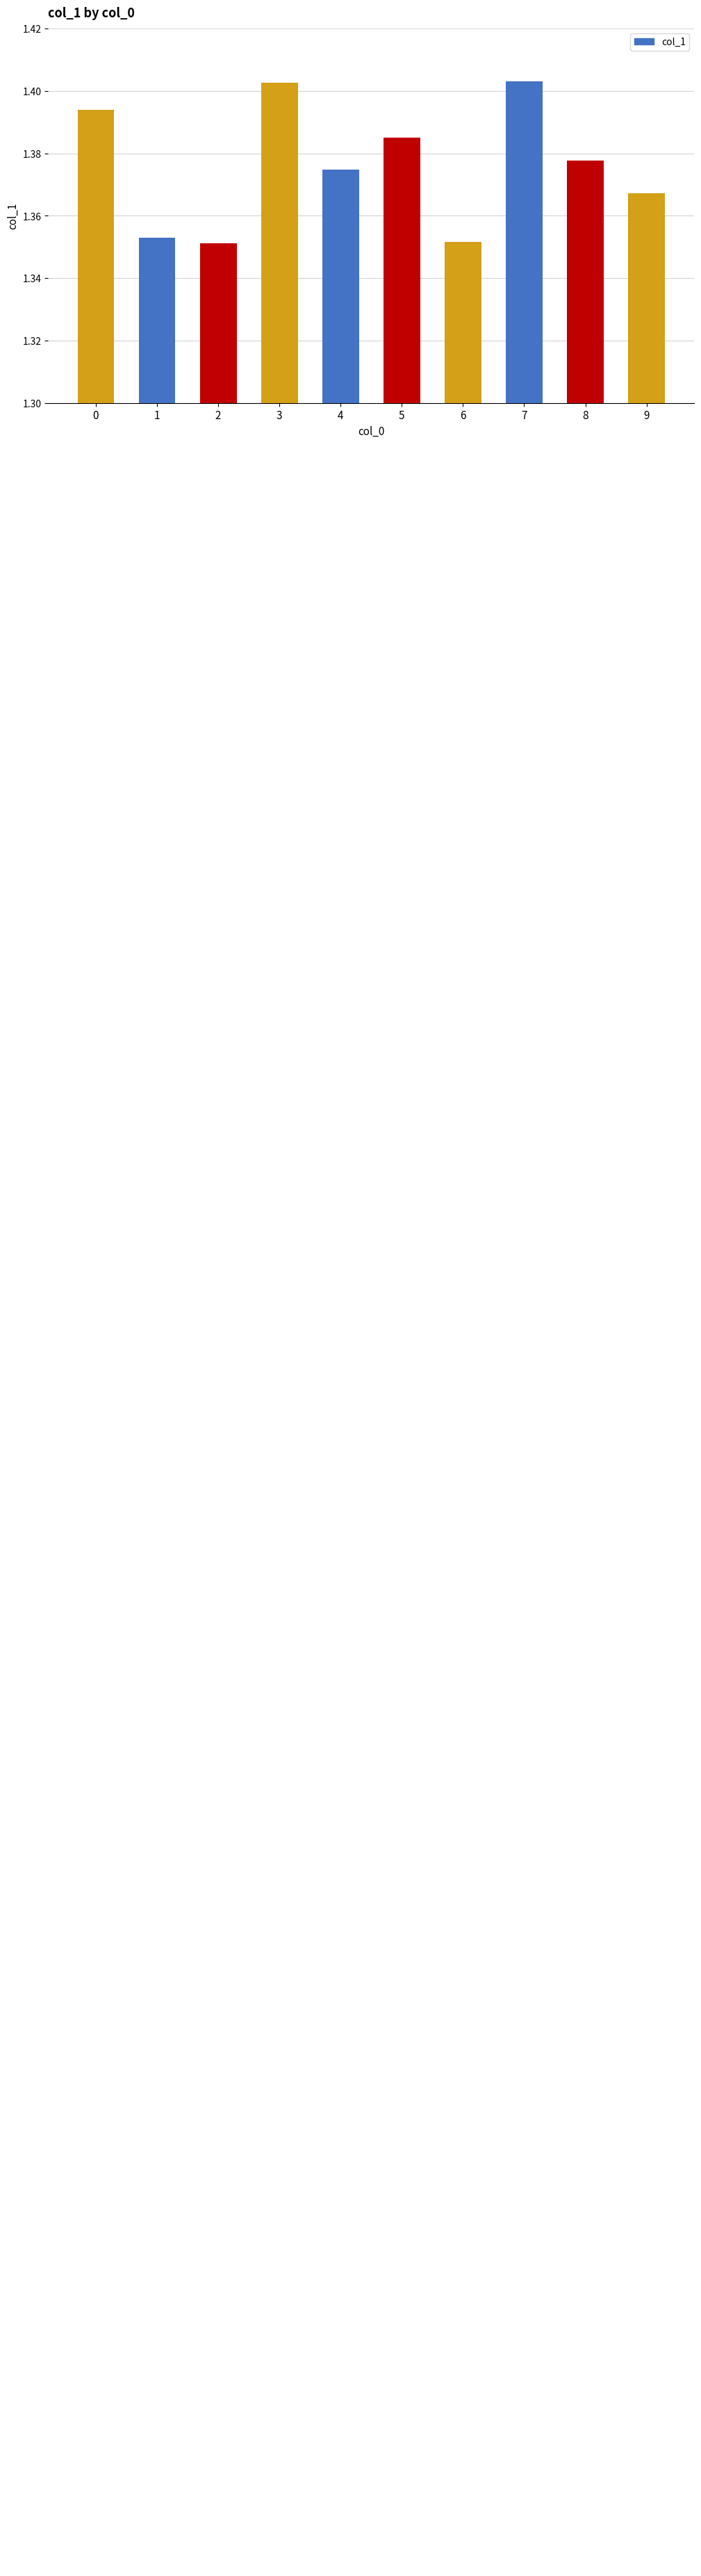

Does the chart contain any negative values?

No